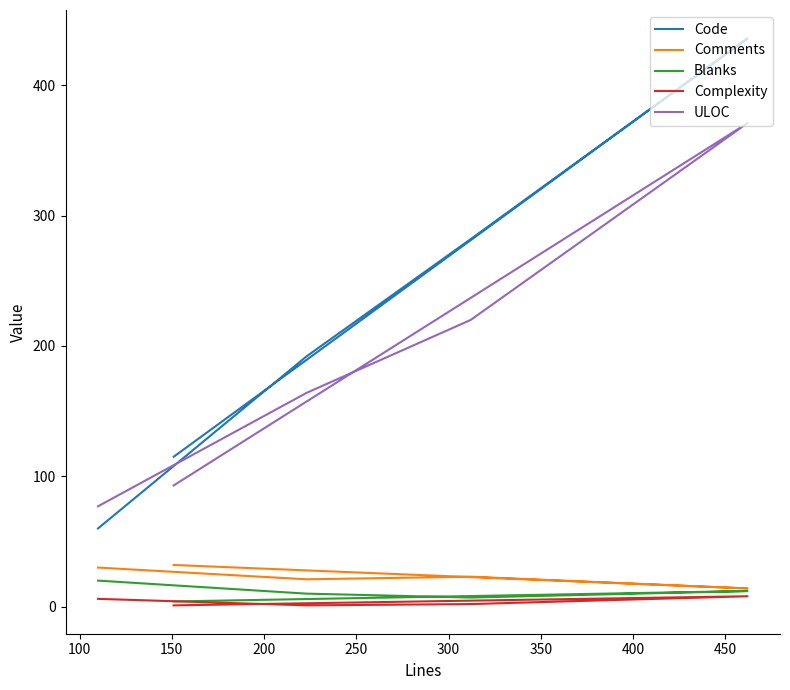

After their last crossing, which series has the higher values: ULOC or Code?

Code